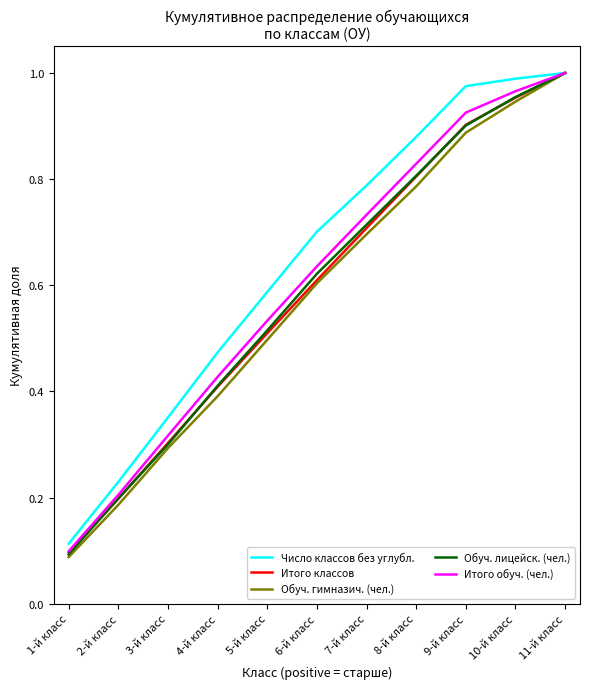

What position from the right is 10-й класс?

2